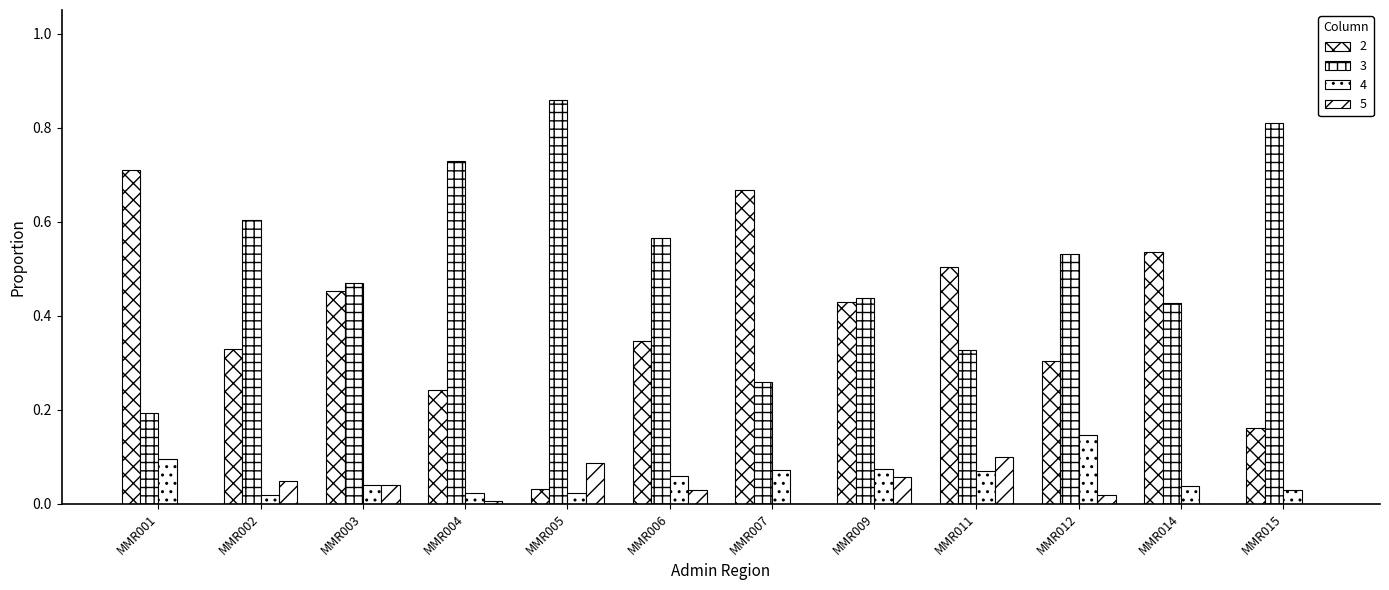

How many distinct data groups are displayed?

4